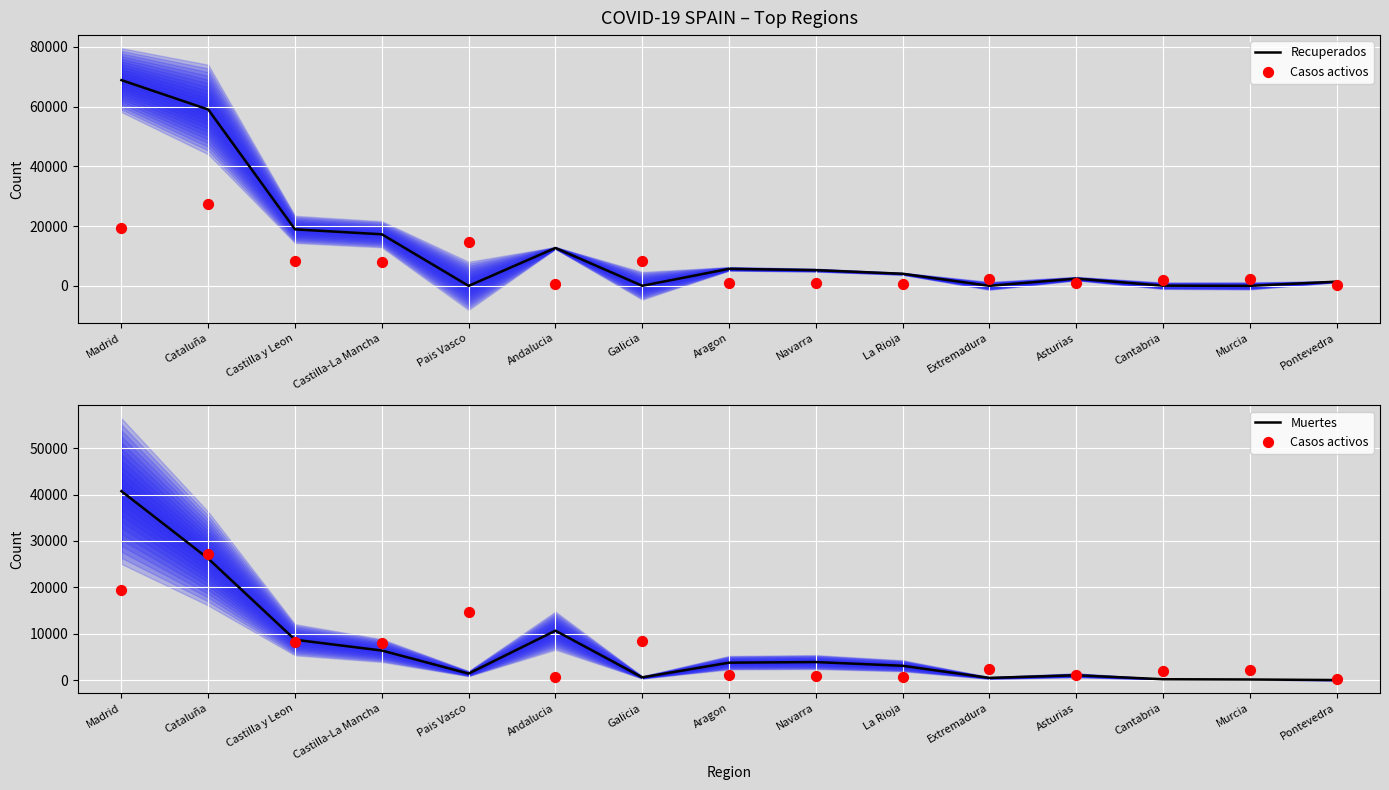

At which category is the sum across all series the highest?

Madrid